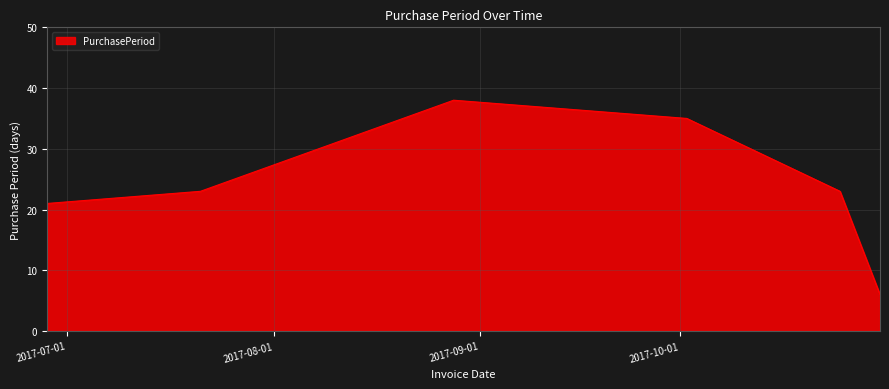

What is the minimum value shown in the chart?

6